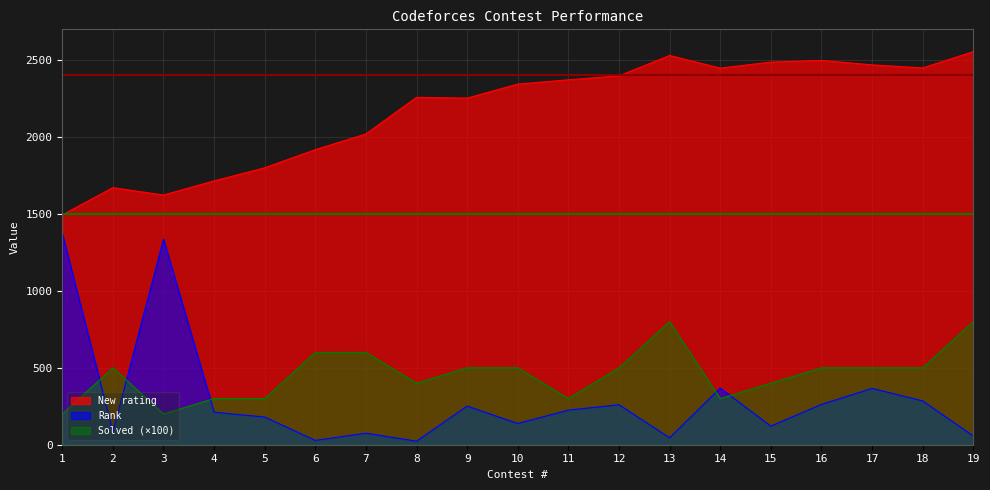

What is the spread (max minus min) of values at 14?

2148